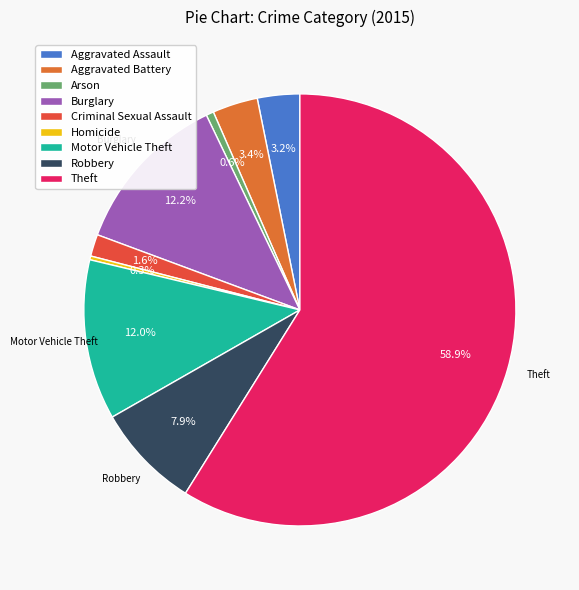

Which has a higher value, Robbery or Aggravated Assault?

Robbery